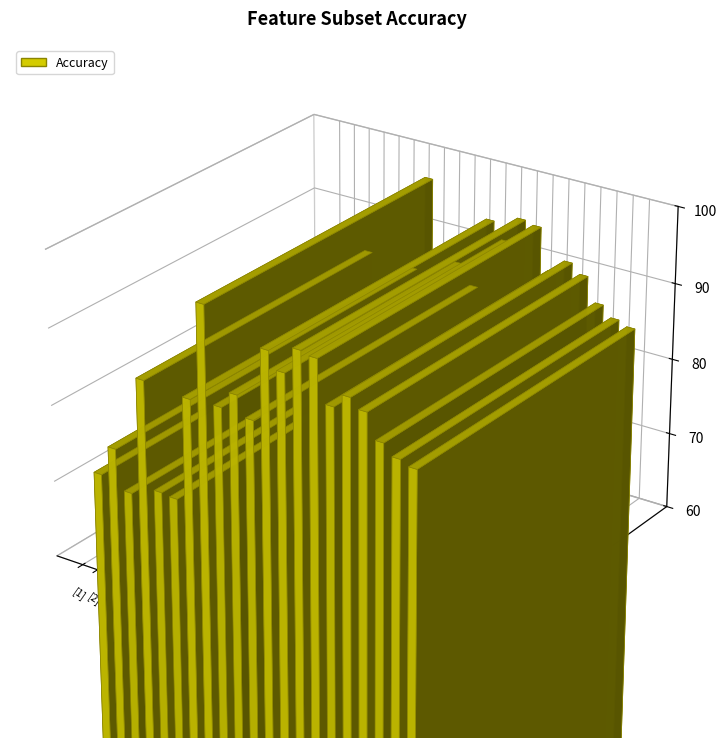

How many bars are there in total?

21